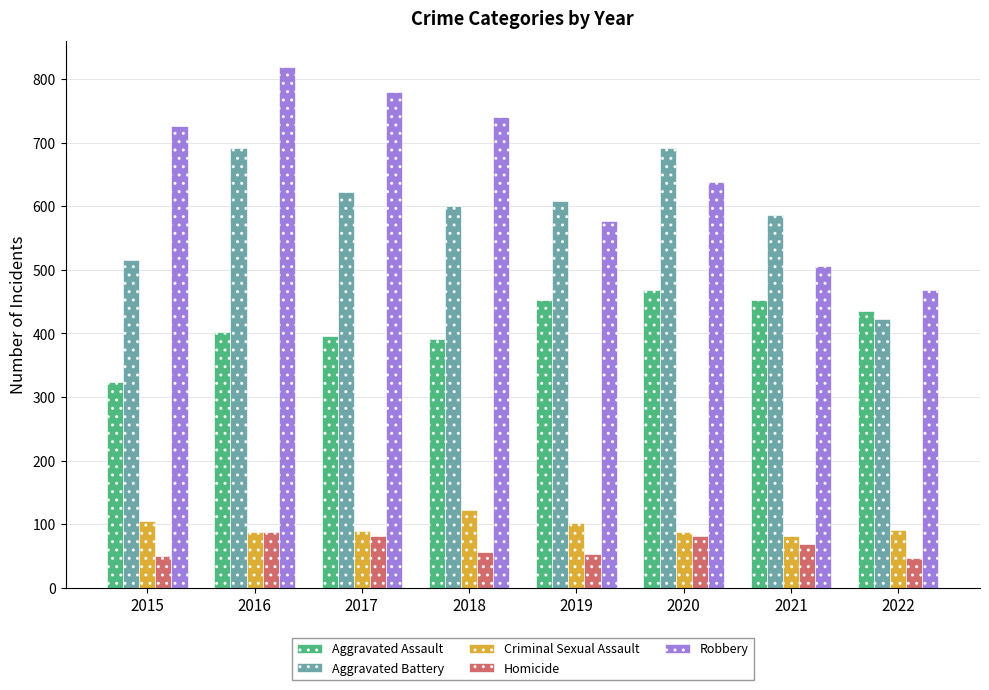

Is the value of Robbery at 2015 greater than the value of Criminal Sexual Assault at 2017?

Yes